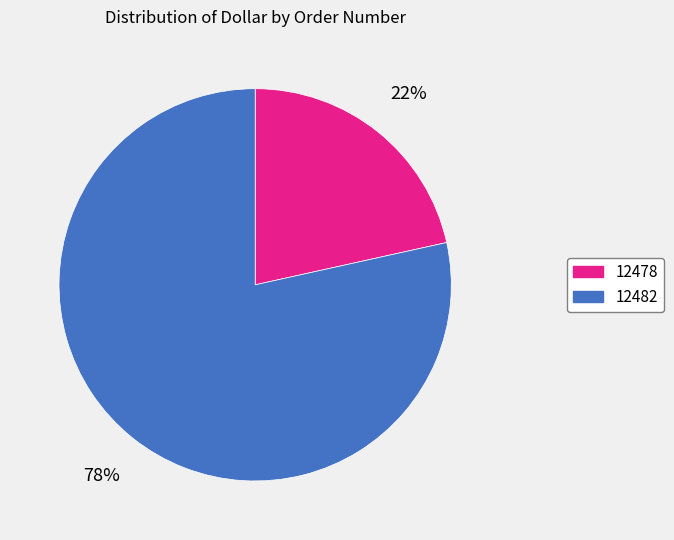

To the nearest percent, what is the combined percentage of 12482 and 12478?

100%